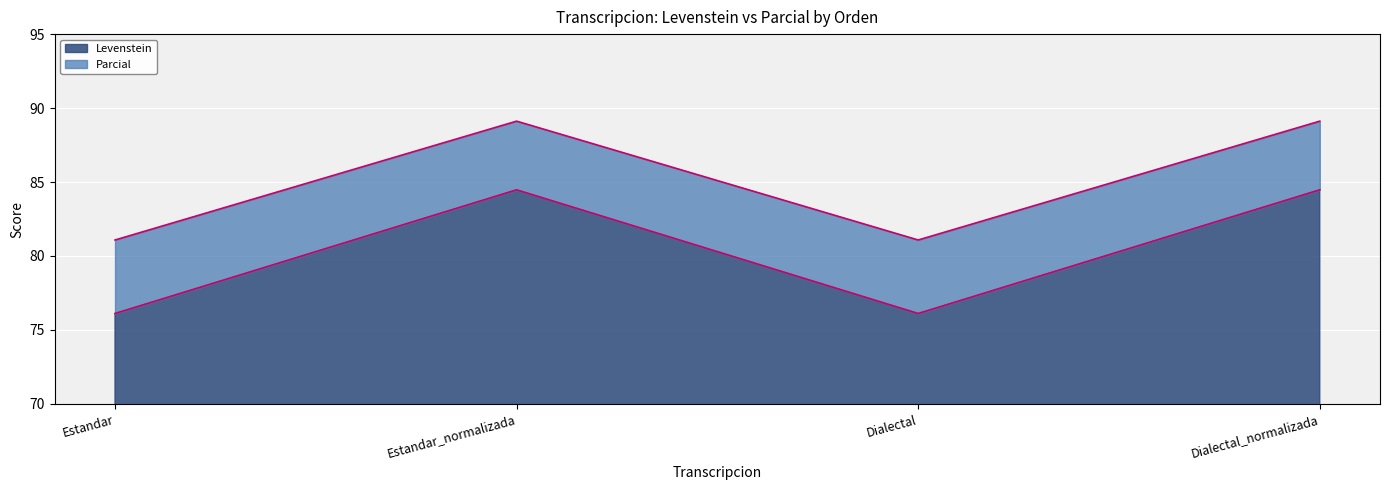

True or false: Levenstein has a value of 46.2 at Estandar_normalizada.

False